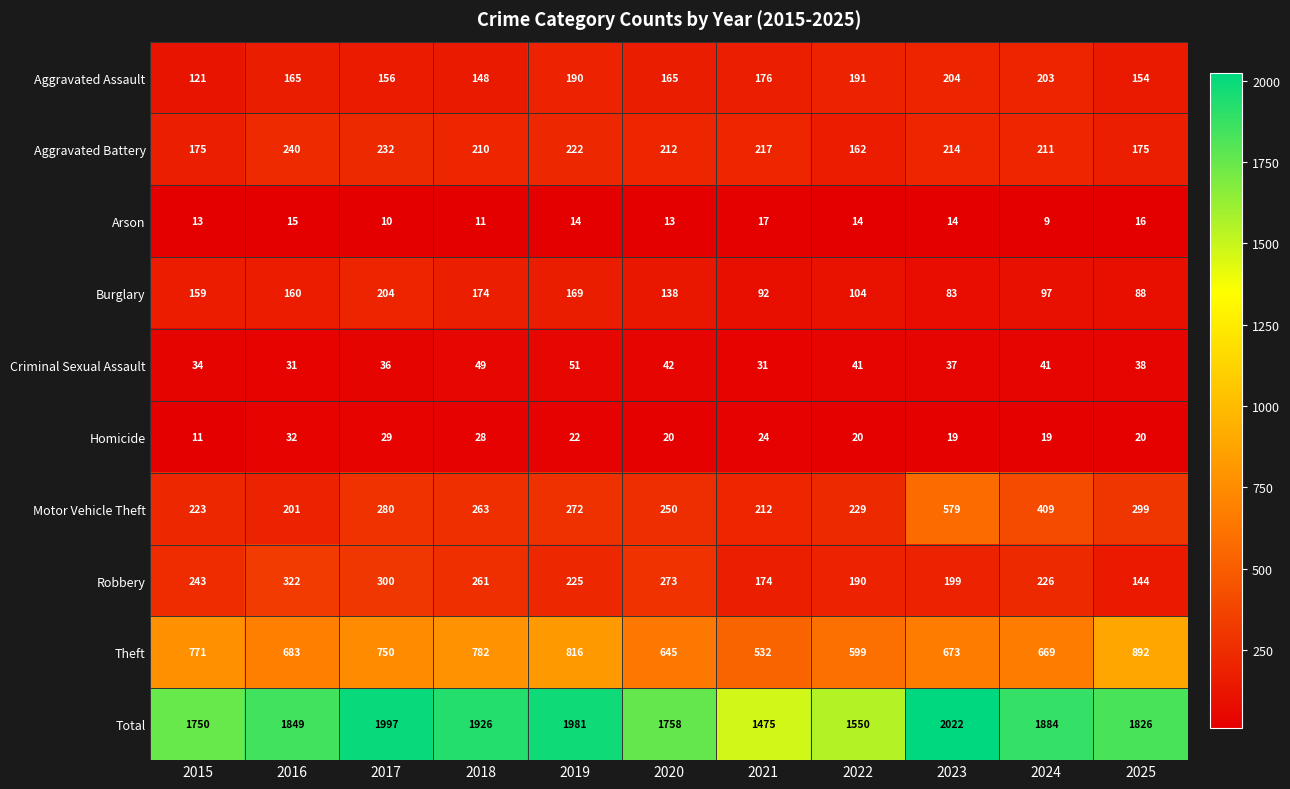

Read the Burglary value at 2019, to the nearest 10.

170